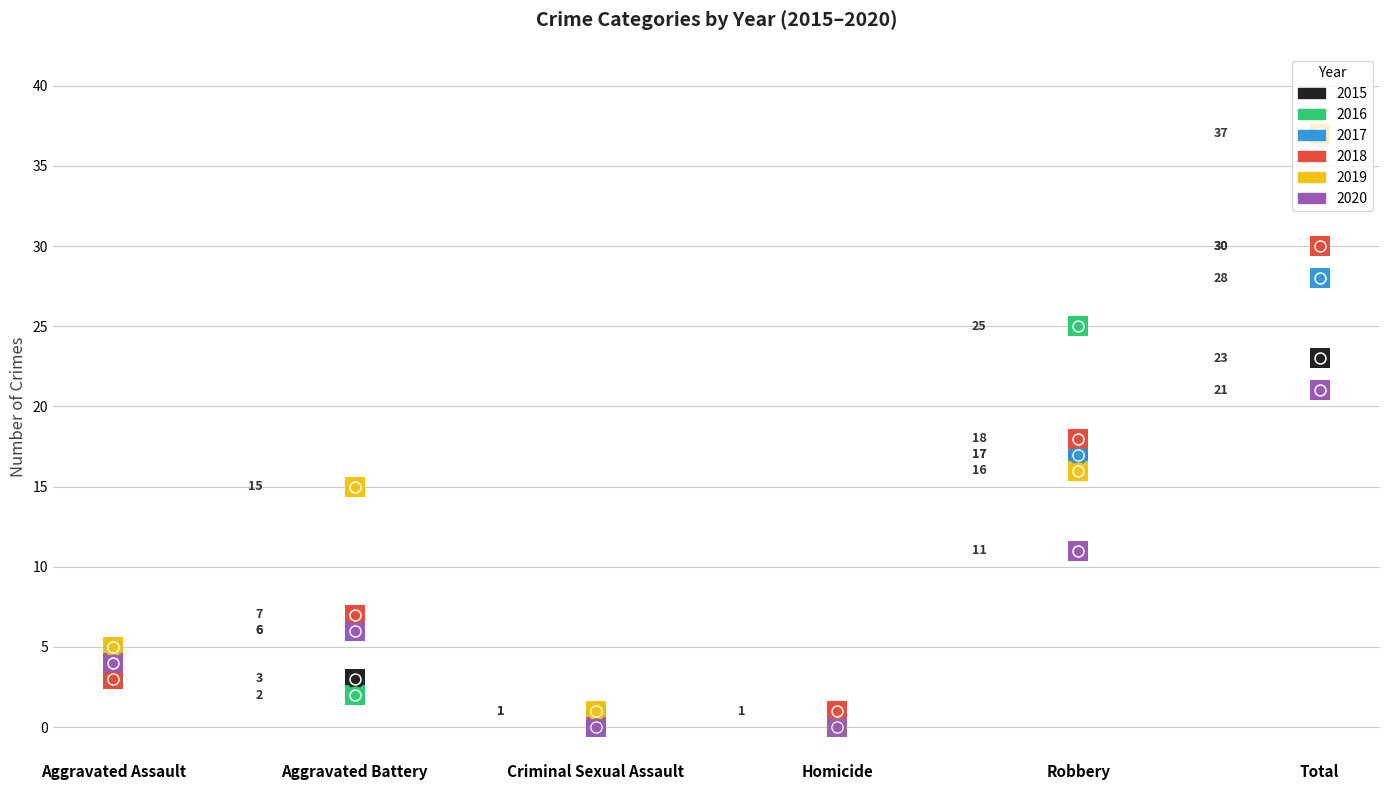

What are all the series names shown in the legend?

2015, 2016, 2017, 2018, 2019, 2020